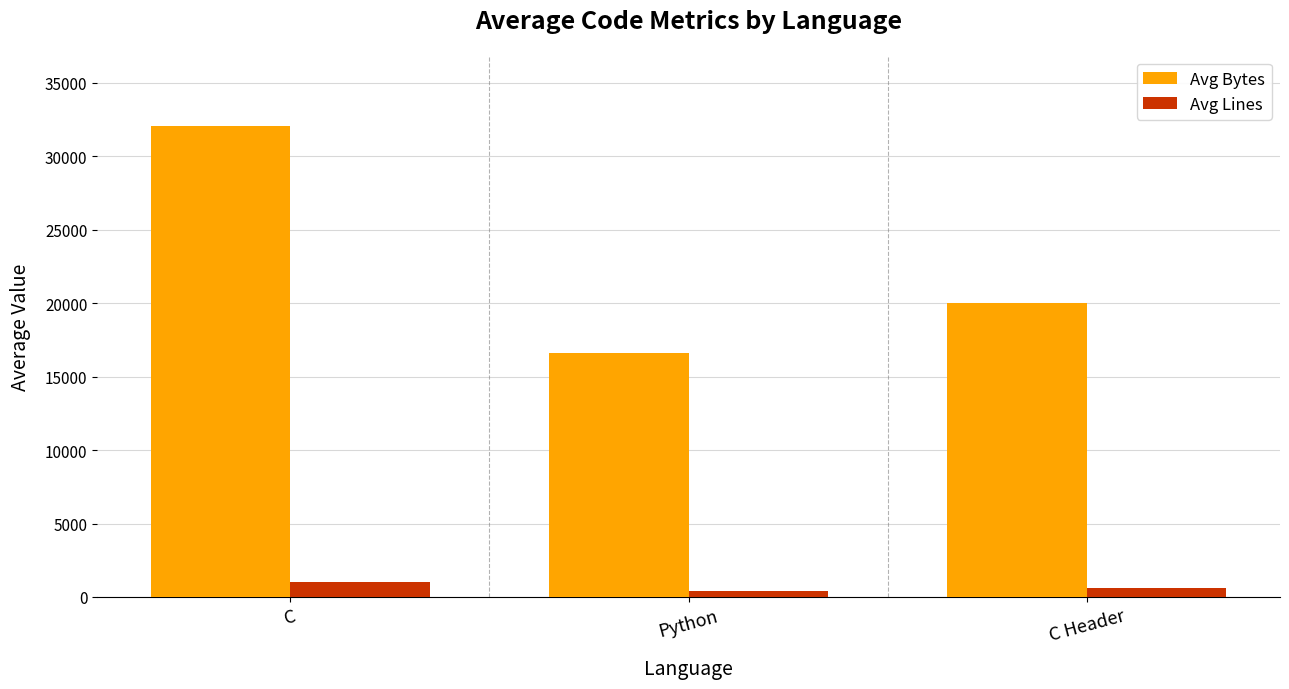

Read the Avg Lines value at Python.

377